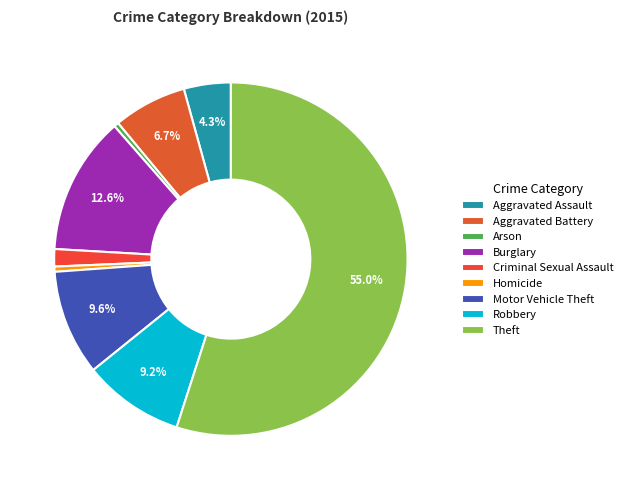

To the nearest percent, what is the combined percentage of Robbery and Motor Vehicle Theft?

19%